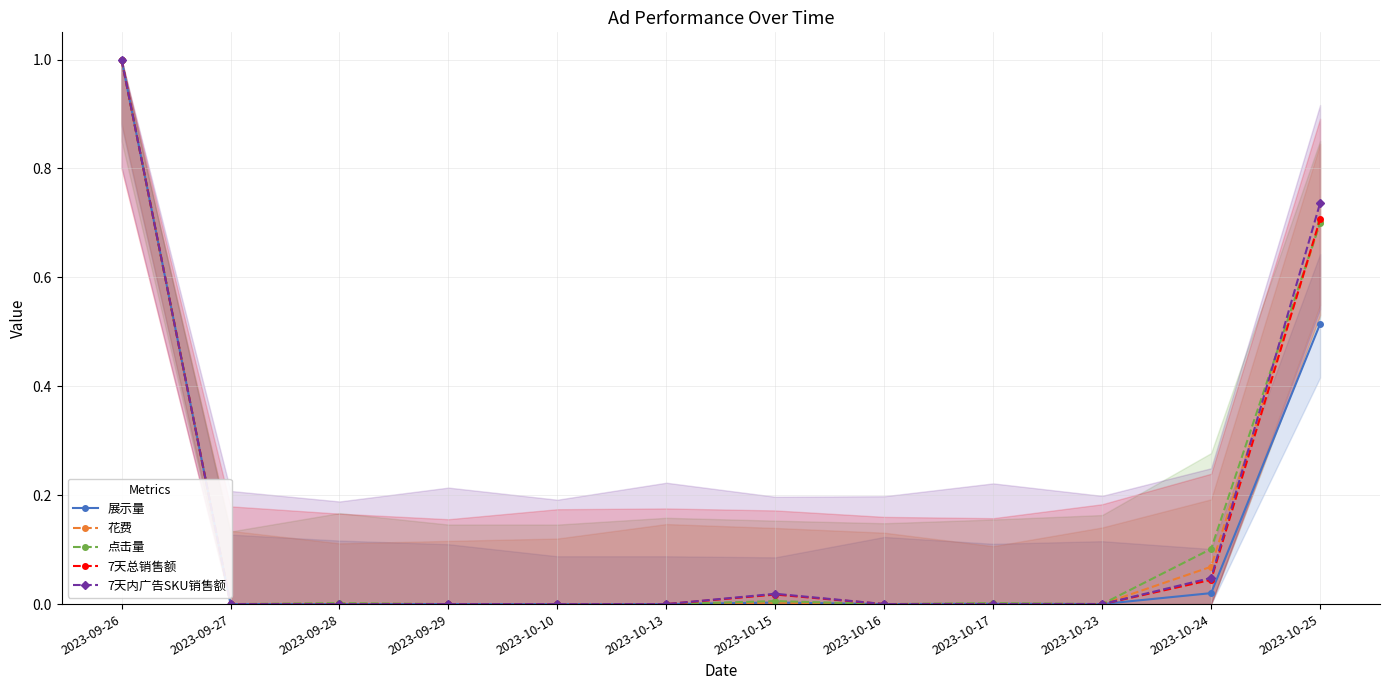

How many times do 花费 and 点击量 cross each other?

1